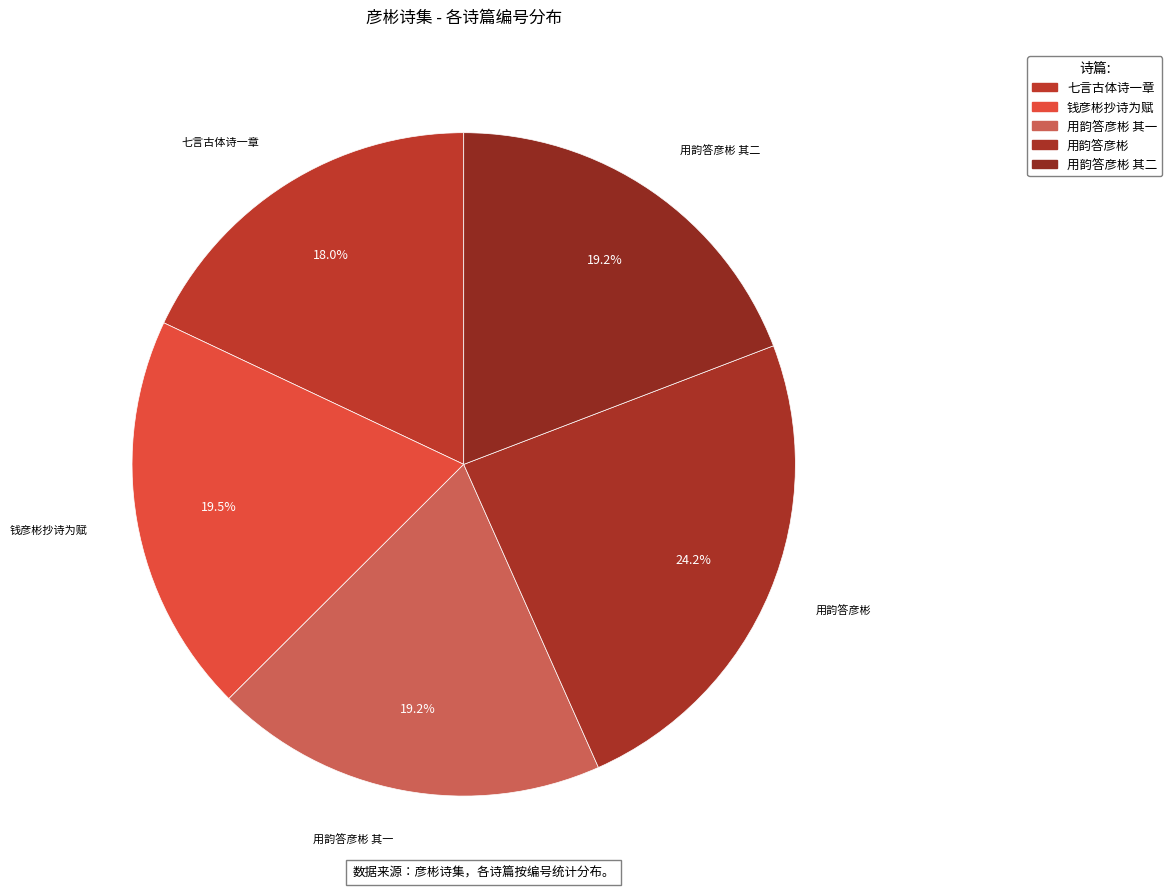

To the nearest percent, what is the average slice percentage?

20%